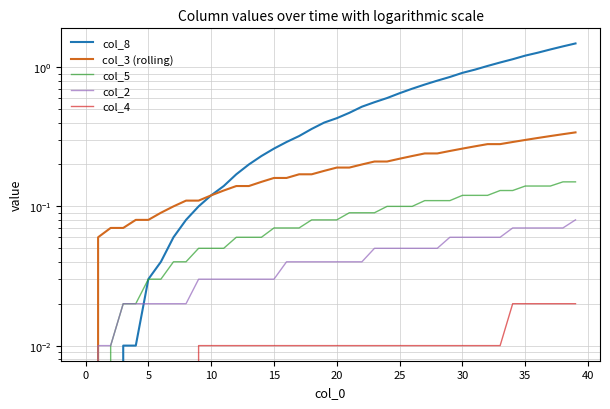

How many data points in col_8 are above 0?

37